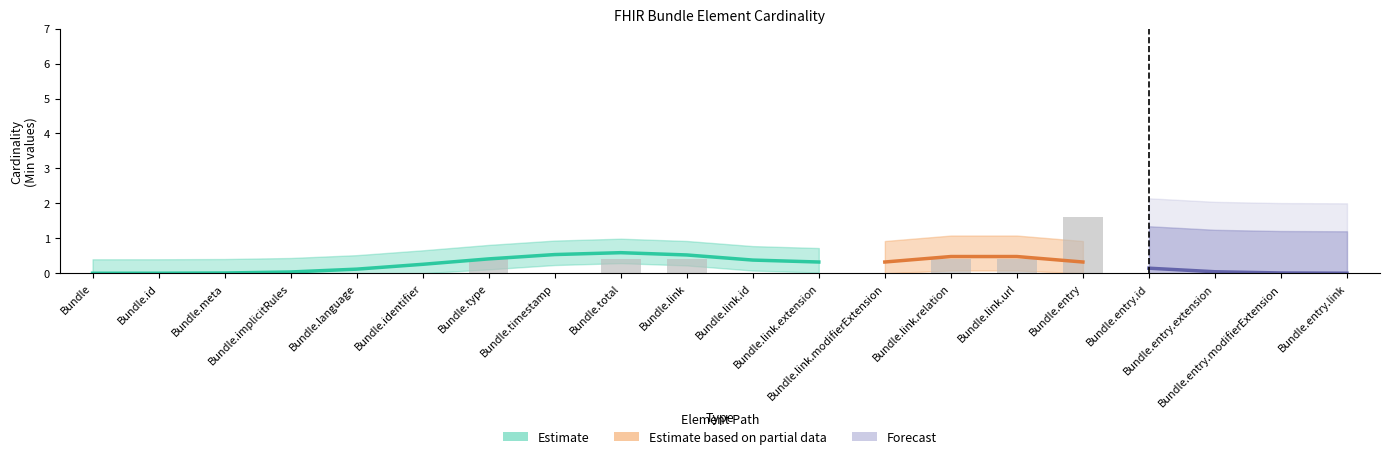

Is it true that the value at Bundle.total is 0.2?

False